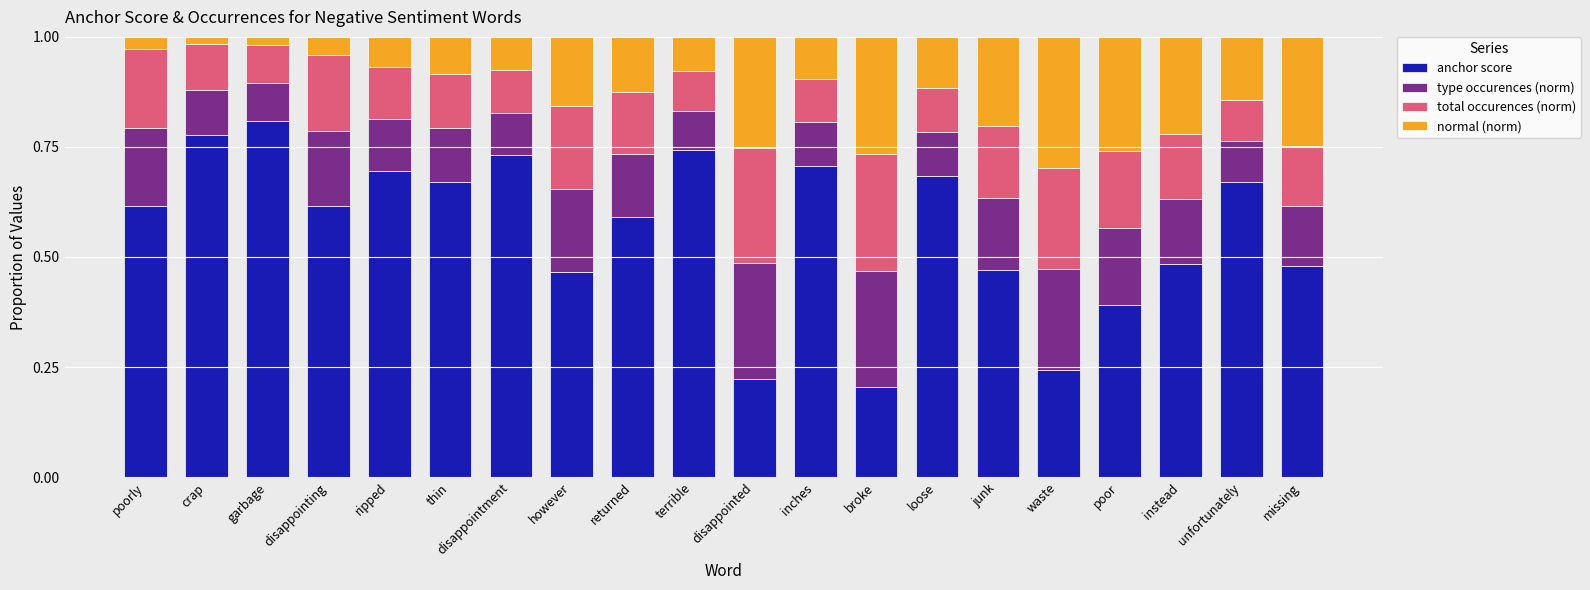

The value of anchor score at returned is 0.9. True or false?

False